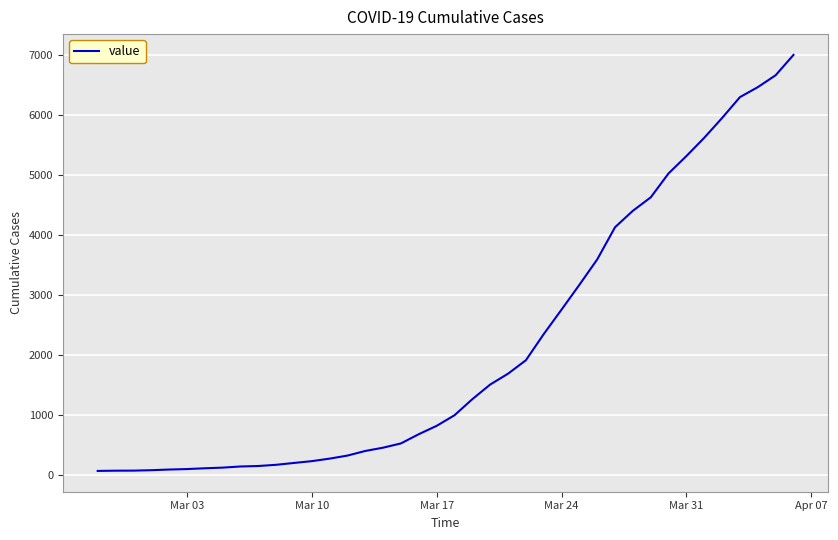

What is the difference between the maximum and minimum values?

6940